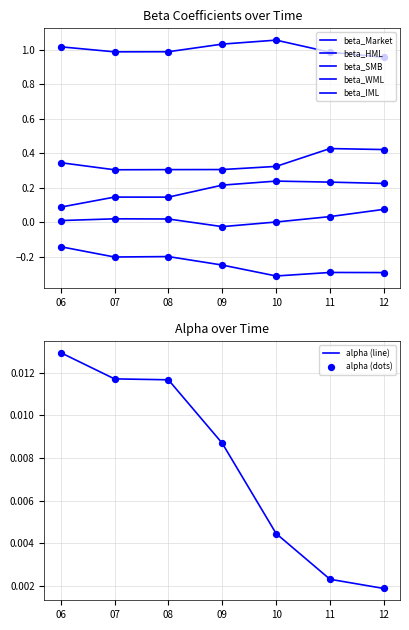

Which series has the largest total across all categories?

beta_Market